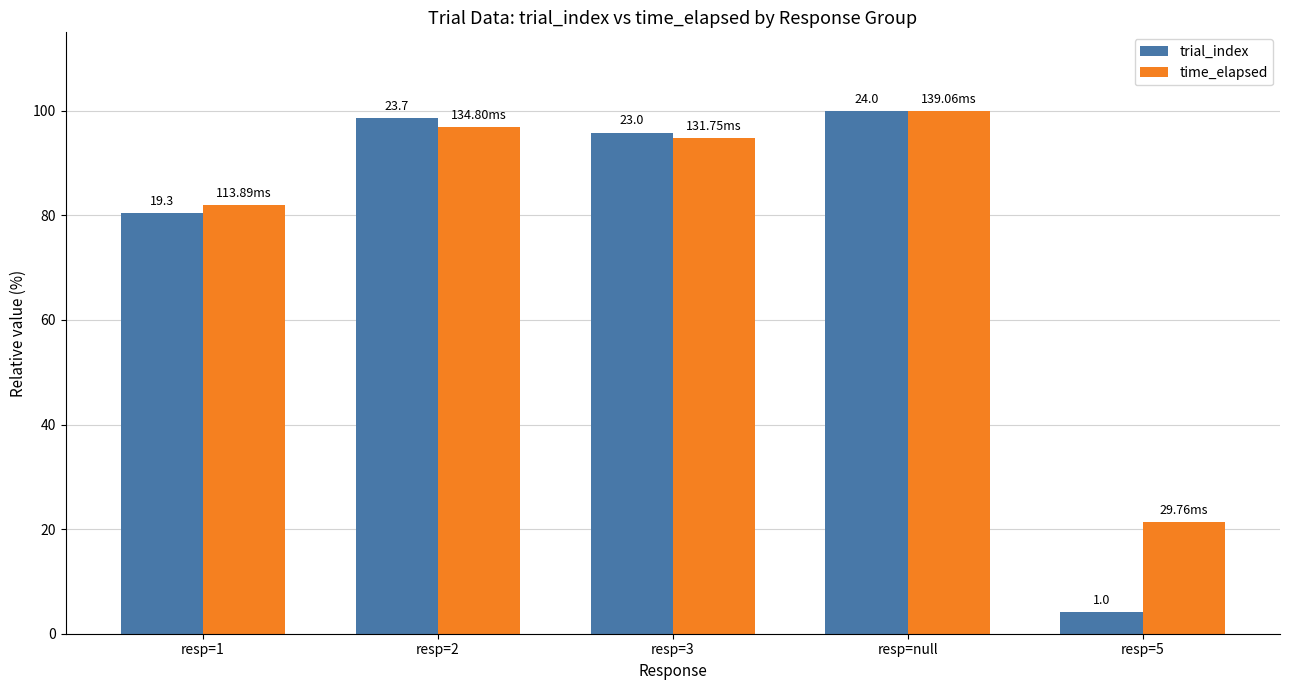

What is the difference between the trial_index values at resp=3 and resp=2?

2.8